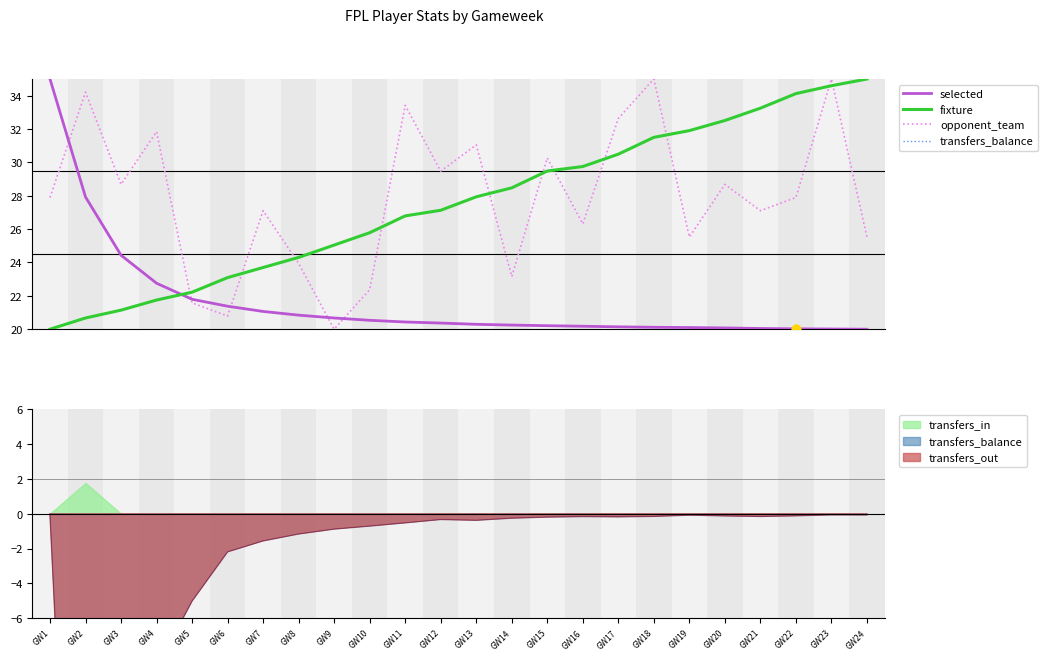

Which series contains the lowest Y value?

transfers_balance